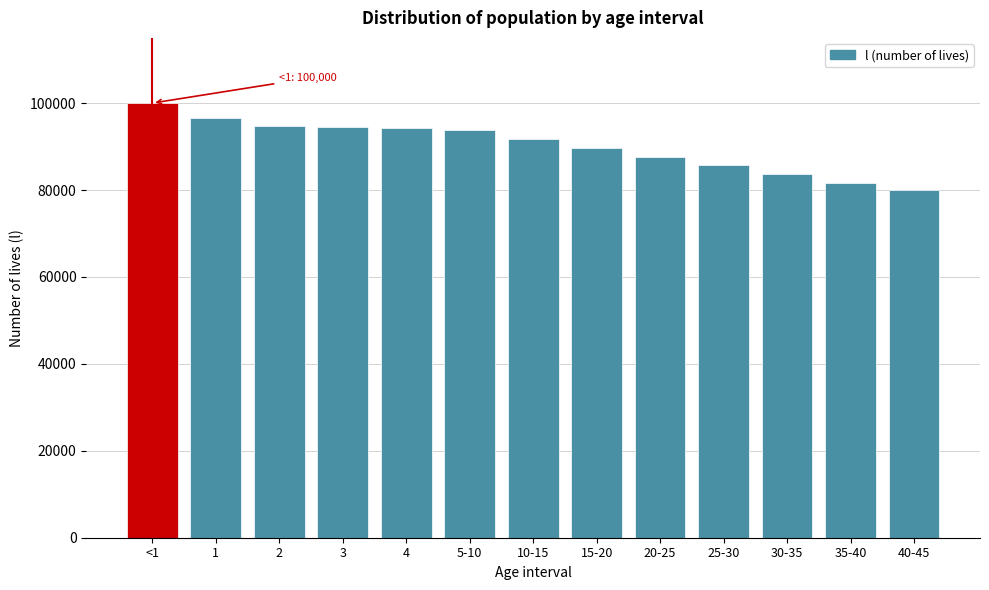

What is the label of the 12th bar from the left?

35-40